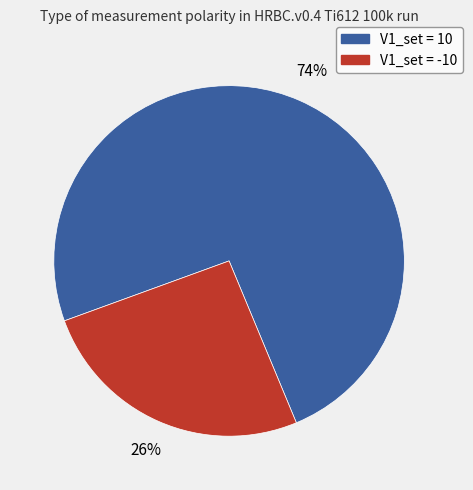

To the nearest percent, what is the average slice percentage?

50%